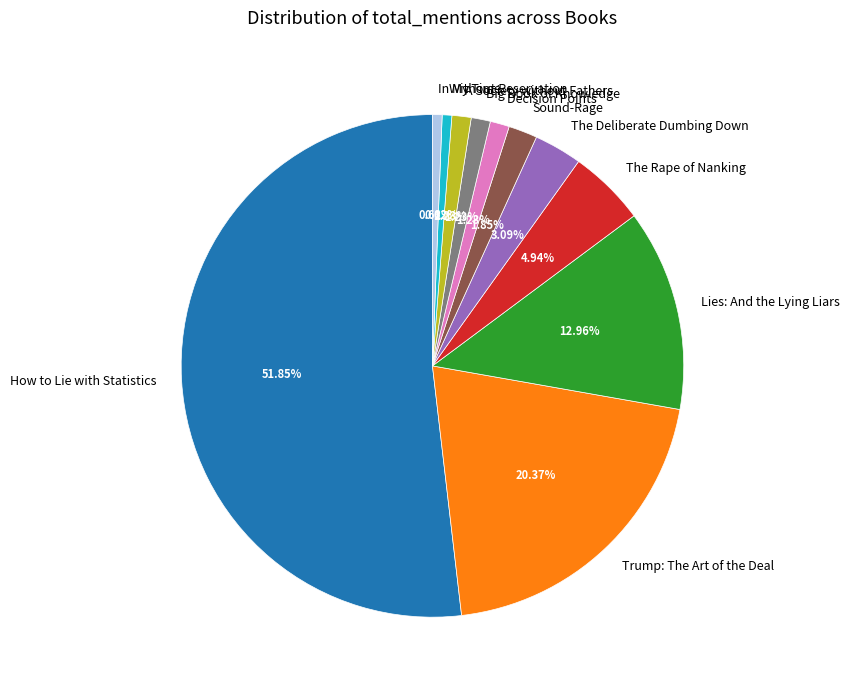

What percentage is the Without Reservation slice, to the nearest percent?

1%